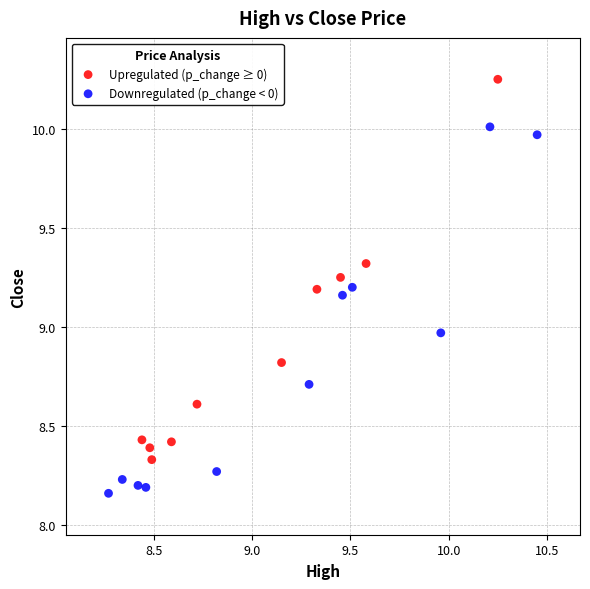

What are all the series names shown in the legend?

Upregulated (p_change ≥ 0), Downregulated (p_change < 0)